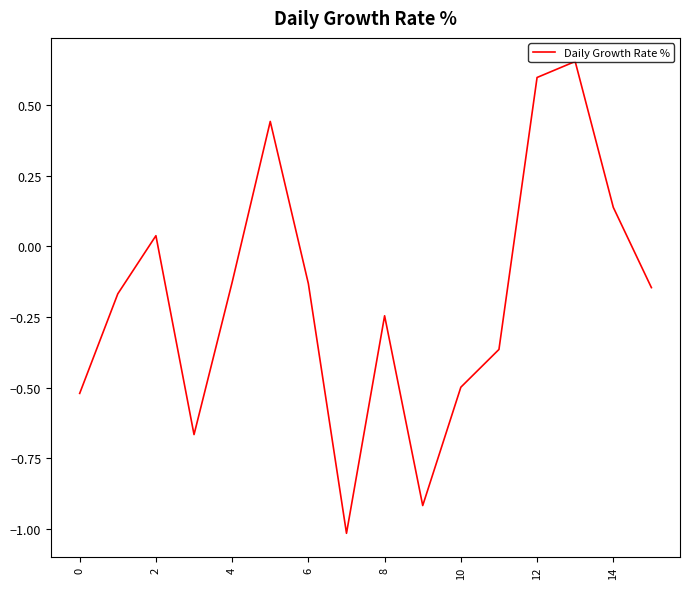

What is the minimum value shown in the chart?

-1.0